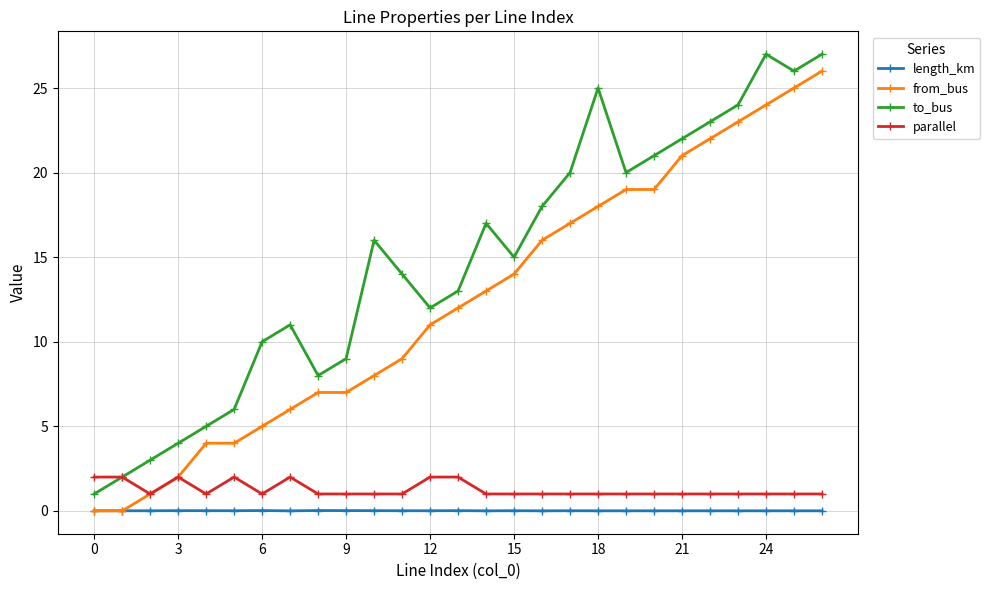

What is the greatest value displayed?

27.0